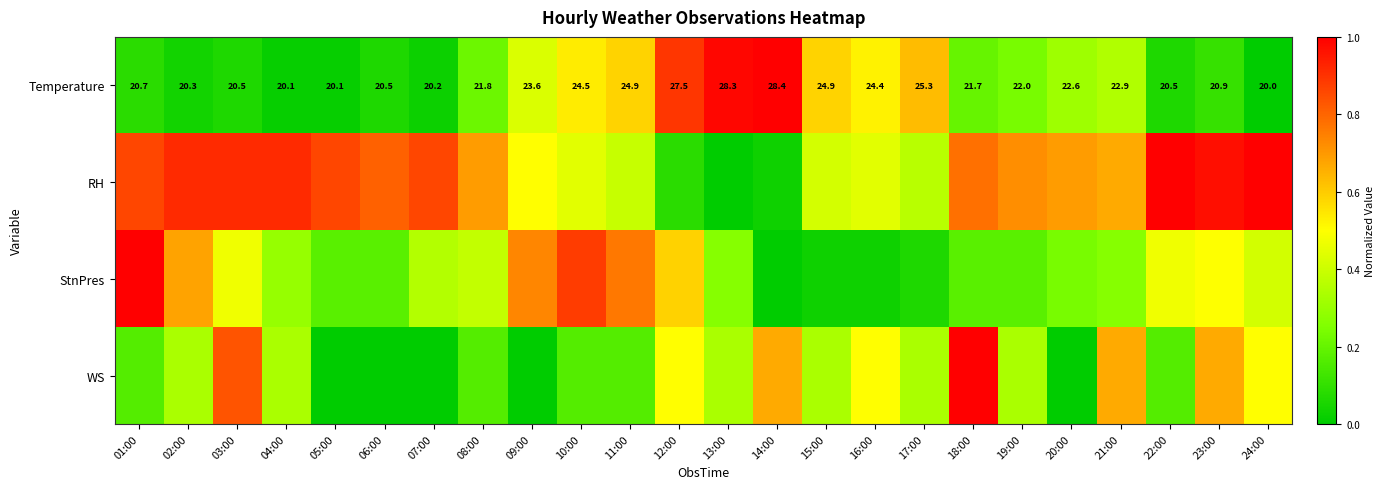

The value of RH at 10:00 is 0.4. True or false?

True